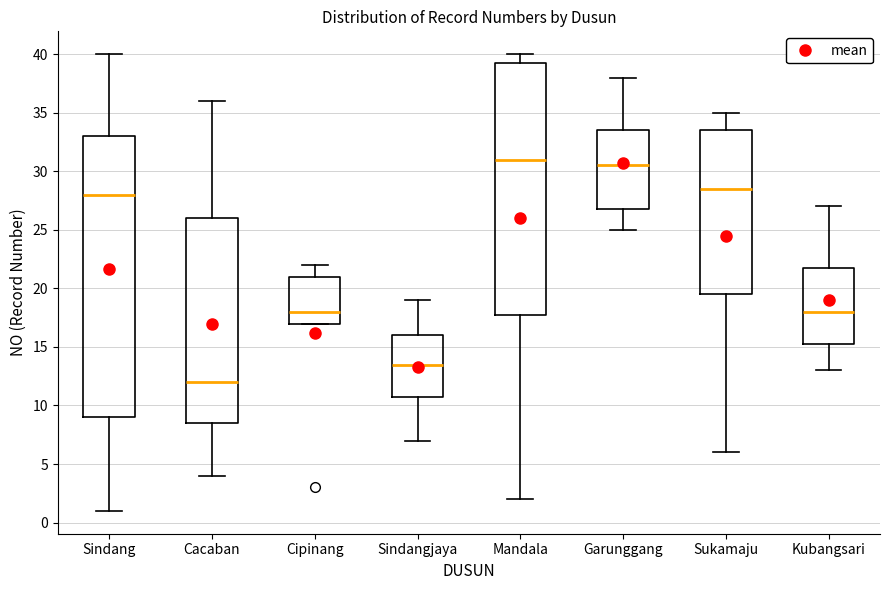

Which box's median line is the lowest?

Cacaban